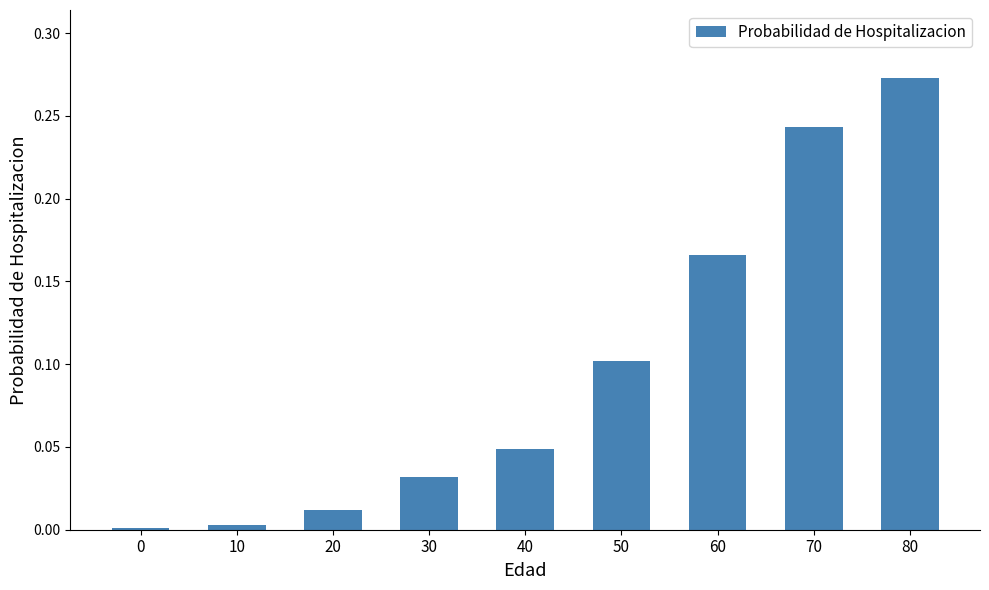

The value at 50 is 0.1. True or false?

True